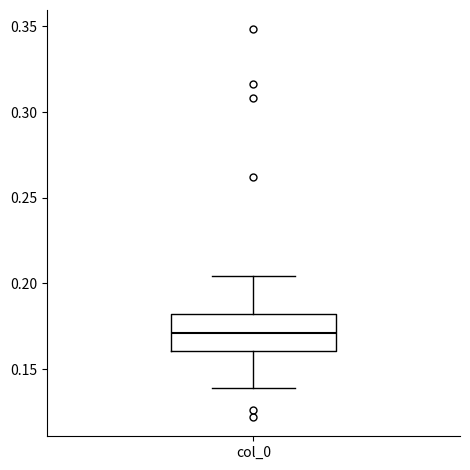

Where does the lower whisker of the box for col_0 end on the y-axis? The values are not printed on the chart, so give them approximately, as read against the axis.

0.140